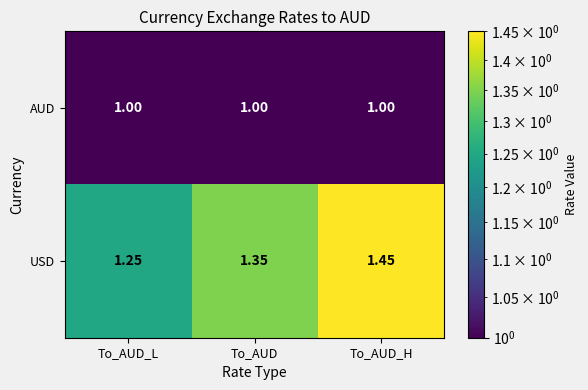

Which series has the widest spread of values?

USD